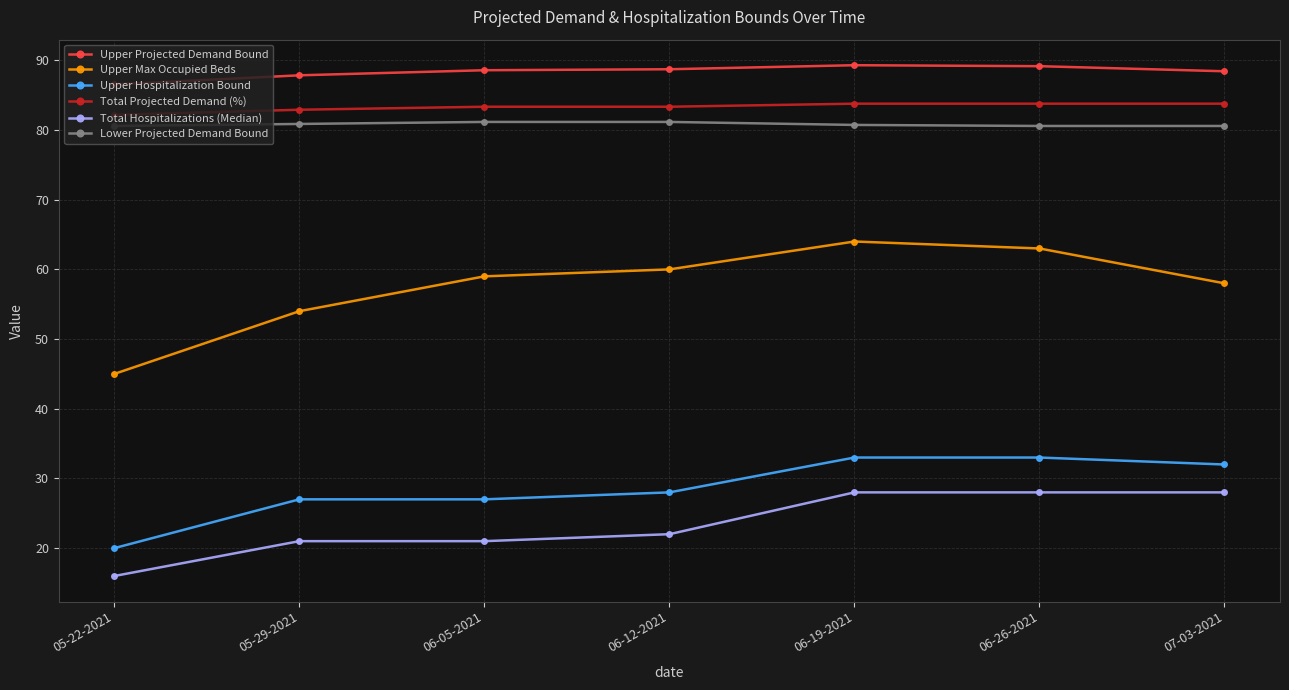

What is the greatest value displayed?

89.3